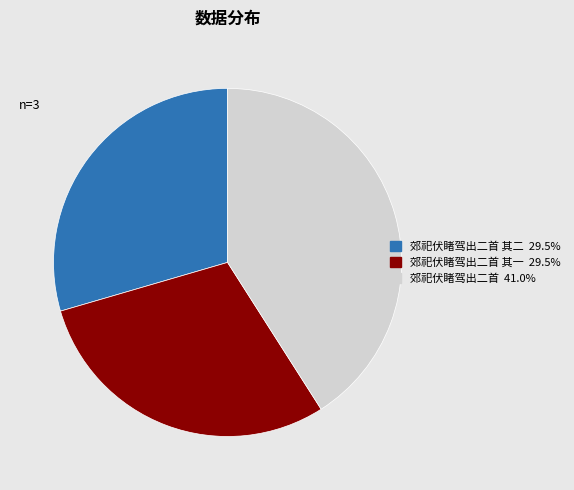

Is there any slice that represents more than half of the pie?

No